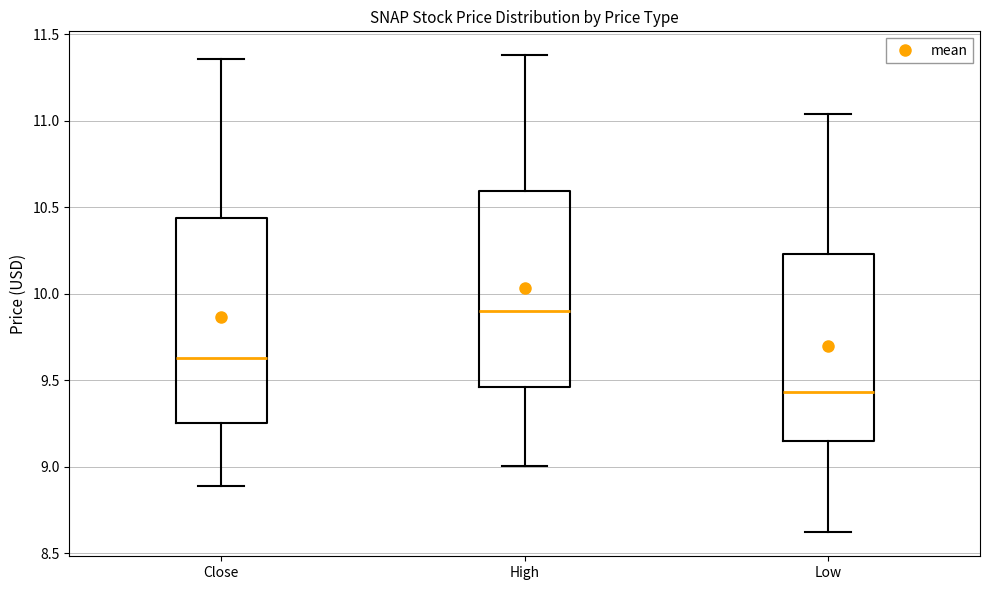

Reading left to right, read every box against the y-axis: the position of its median line, the range the box covers, and the ends of its whiskers. The values are not printed on the chart, so give them approximately, as read against the axis.

Close: median 9.65, box 9.25 to 10.45, whiskers 8.90 to 11.35
High: median 9.90, box 9.45 to 10.60, whiskers 9.00 to 11.40
Low: median 9.45, box 9.15 to 10.25, whiskers 8.60 to 11.05